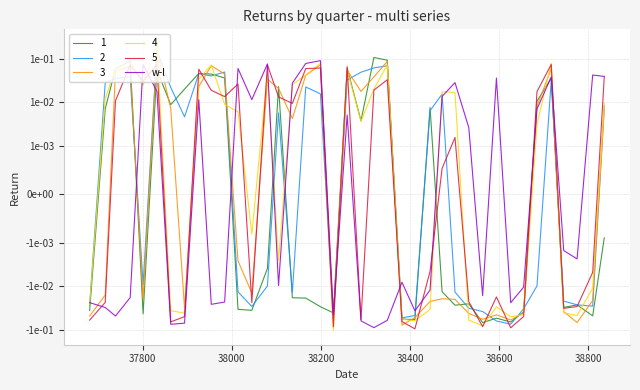

What is the minimum value shown in the chart?

-0.1